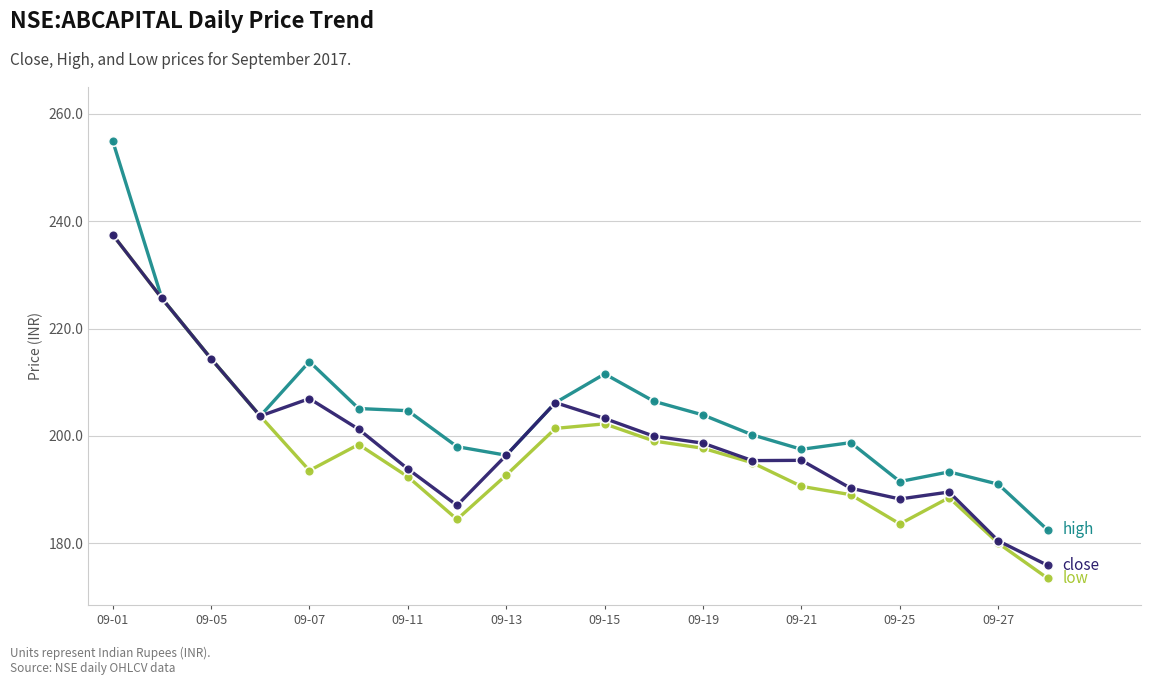

What is the greatest value displayed?

255.0